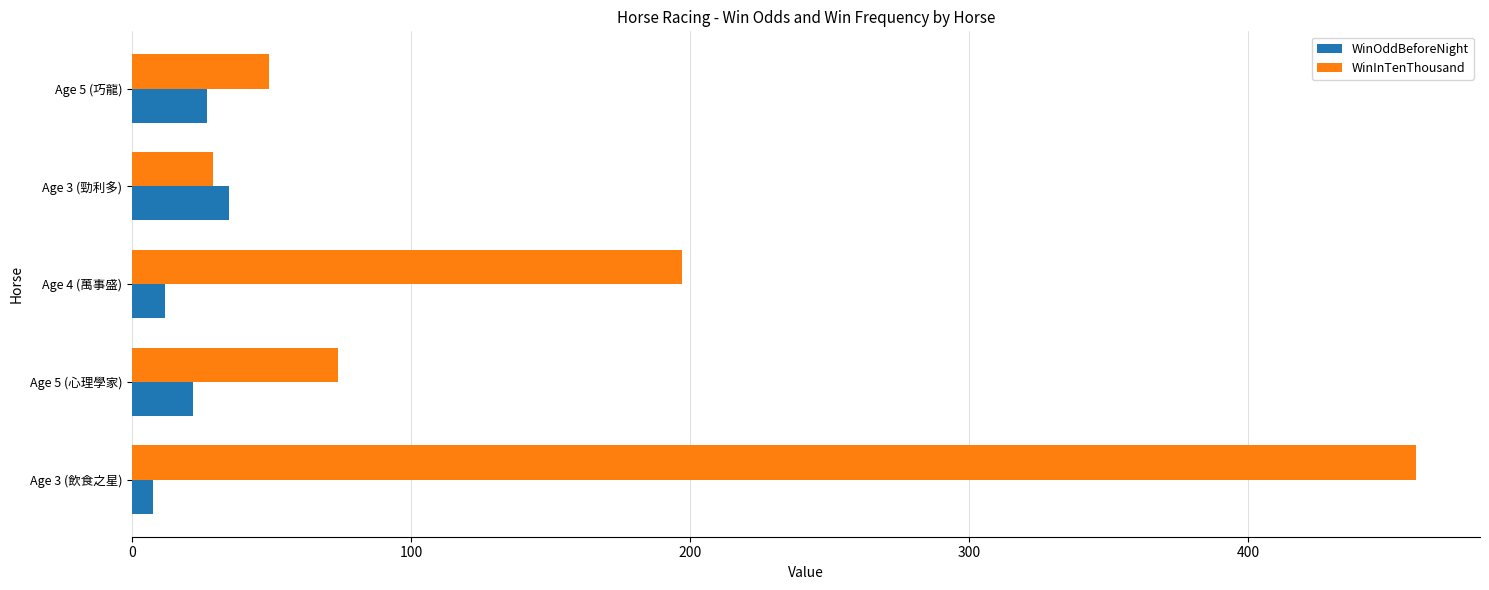

What is the sum of all WinInTenThousand values?

809.0